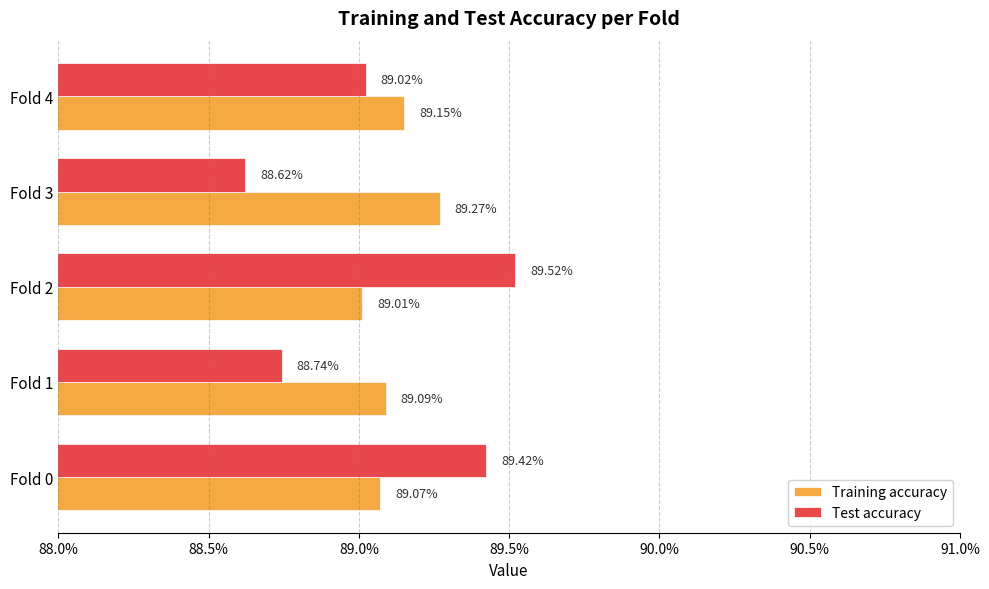

What are all the series names shown in the legend?

Training accuracy, Test accuracy